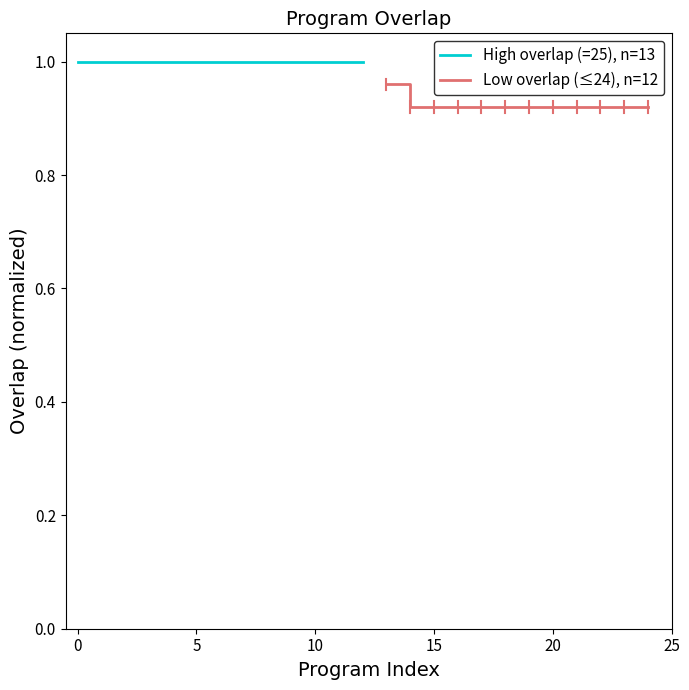

The Low overlap (≤24), n=12 series shows 1.5 at 20. True or false?

False